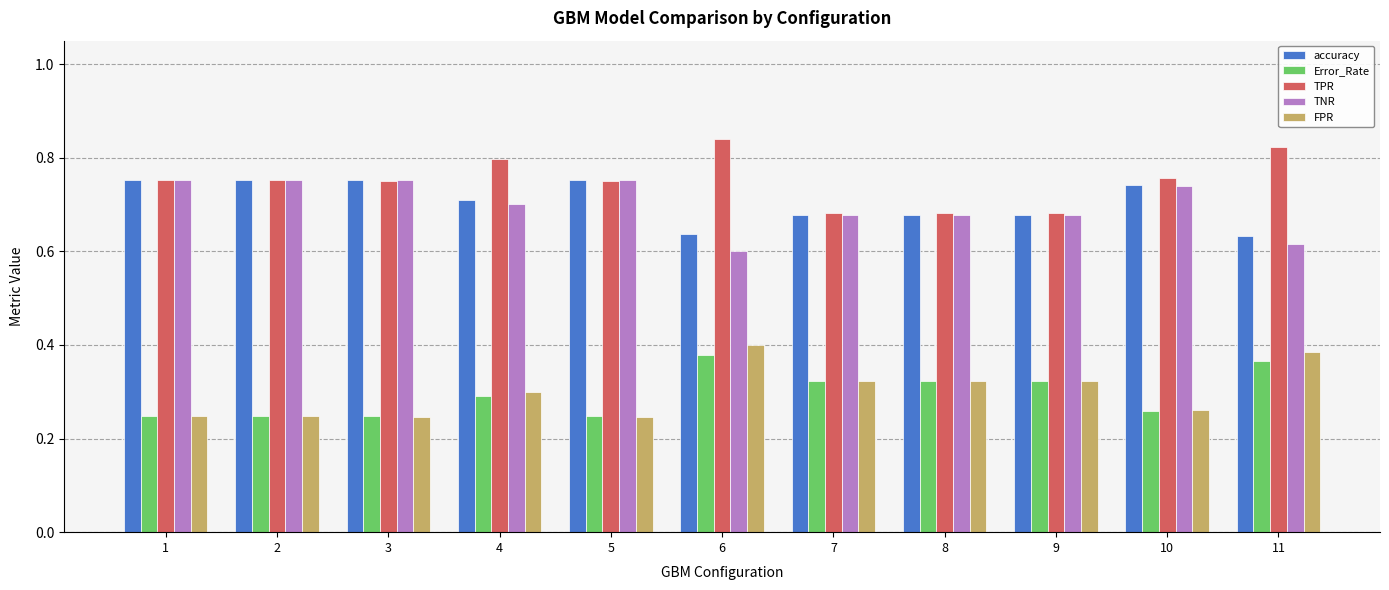

What is the difference between the highest and lowest values at 3?

0.5